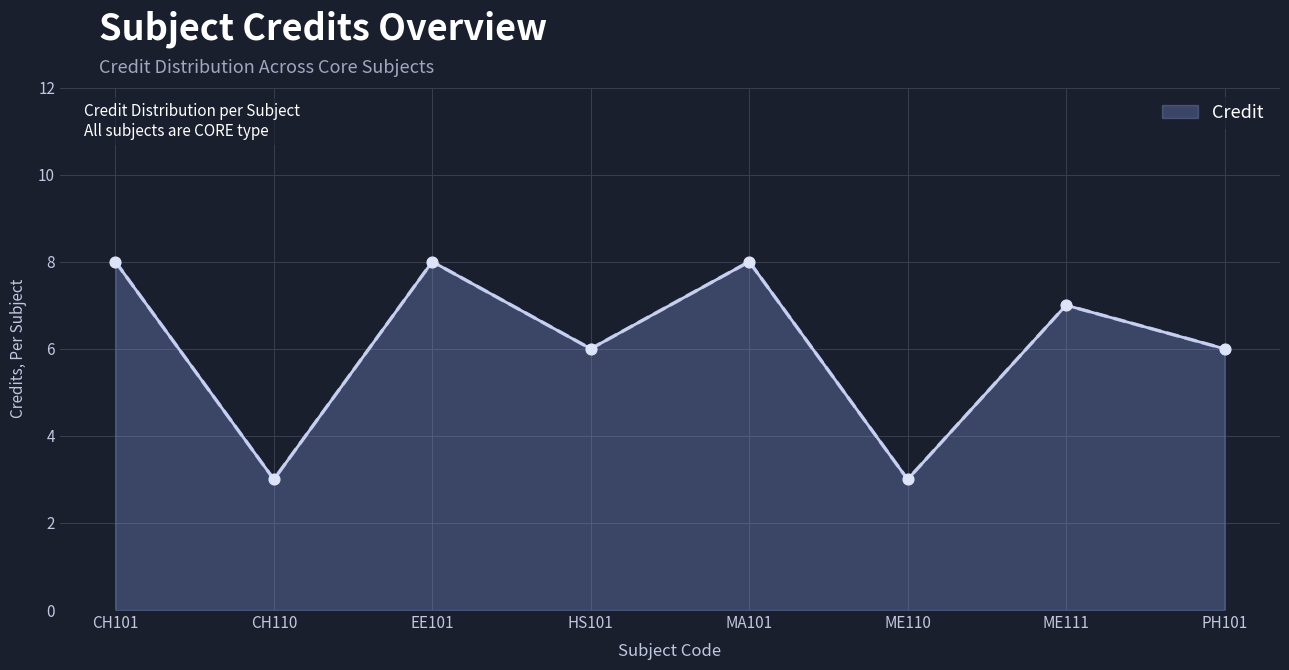

What is the ratio of the value at MA101 to the value at EE101?

1.0